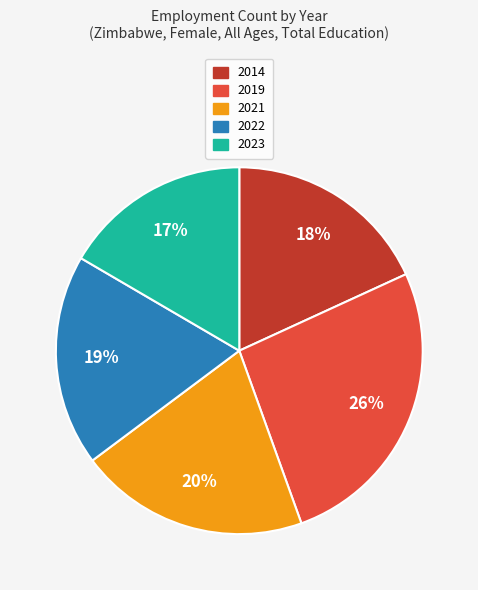

Is it true that 2014 is 18% of the pie?

True